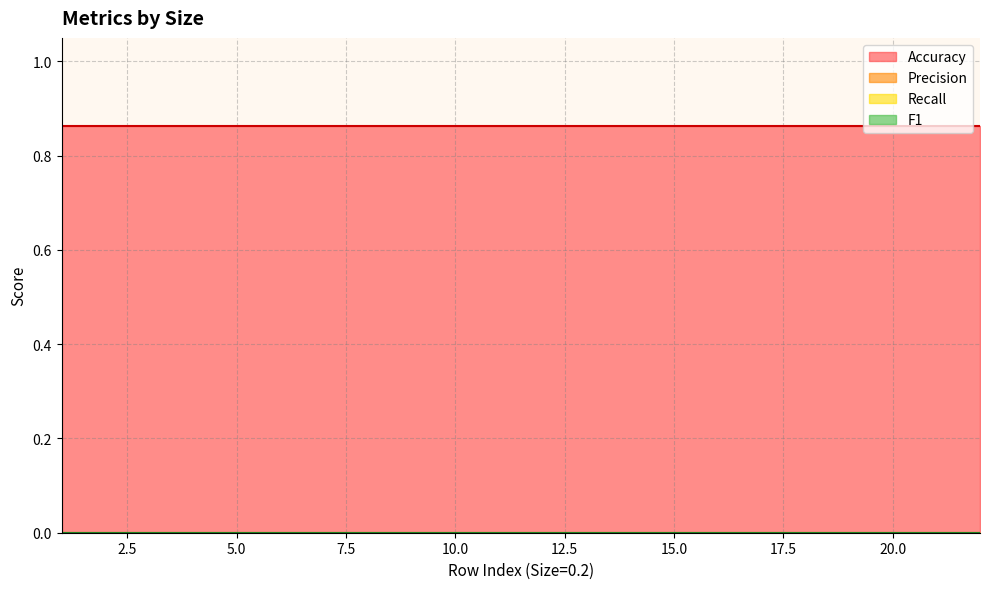

Is the value of Recall at 0.2 greater than the value of Accuracy at 0.2?

No